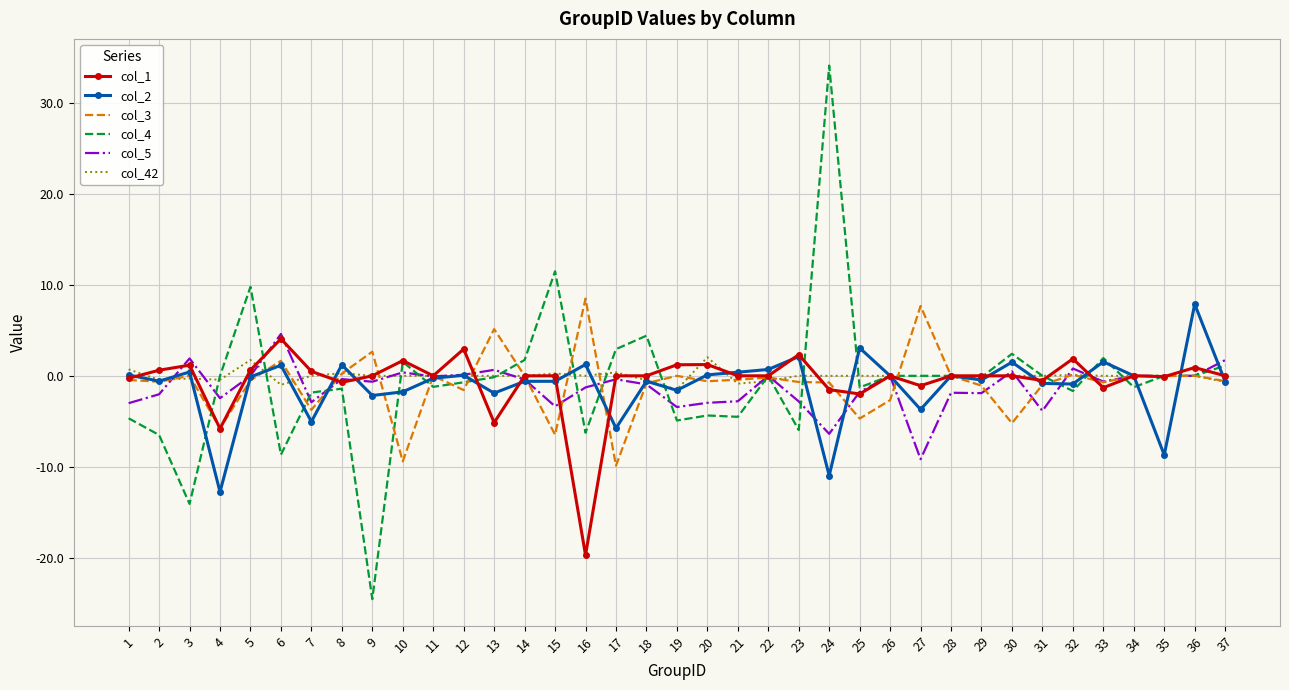

What is the spread (max minus min) of values at 34?

1.2